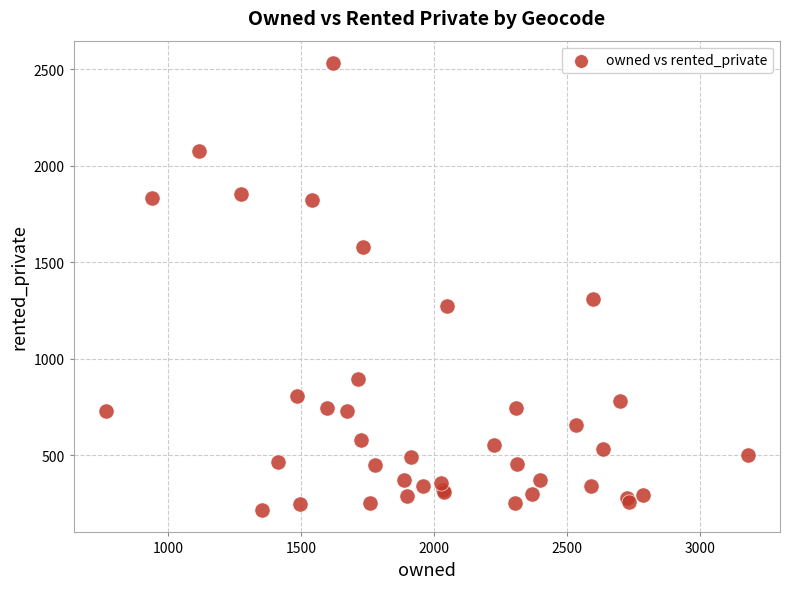

What Y value in the scatter plot is closest to 1373?

1308